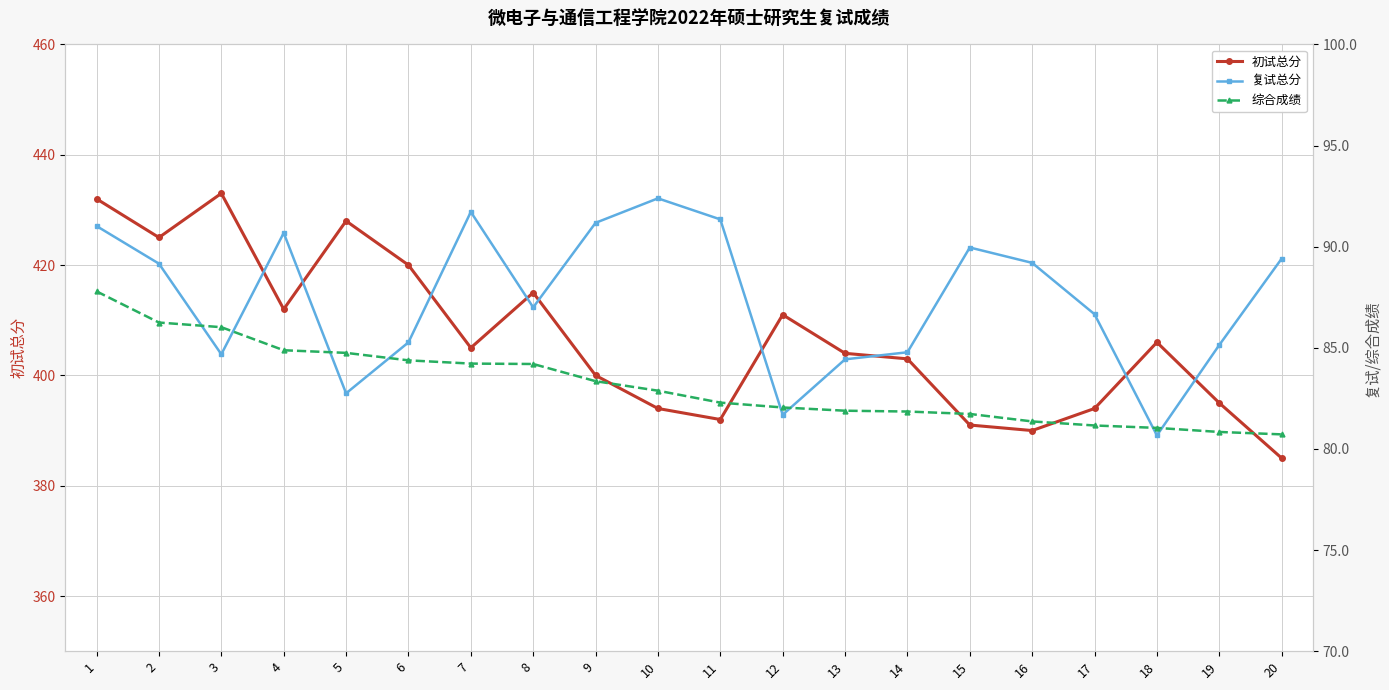

True or false: 综合成绩 has more than 2 interior local peaks.

False